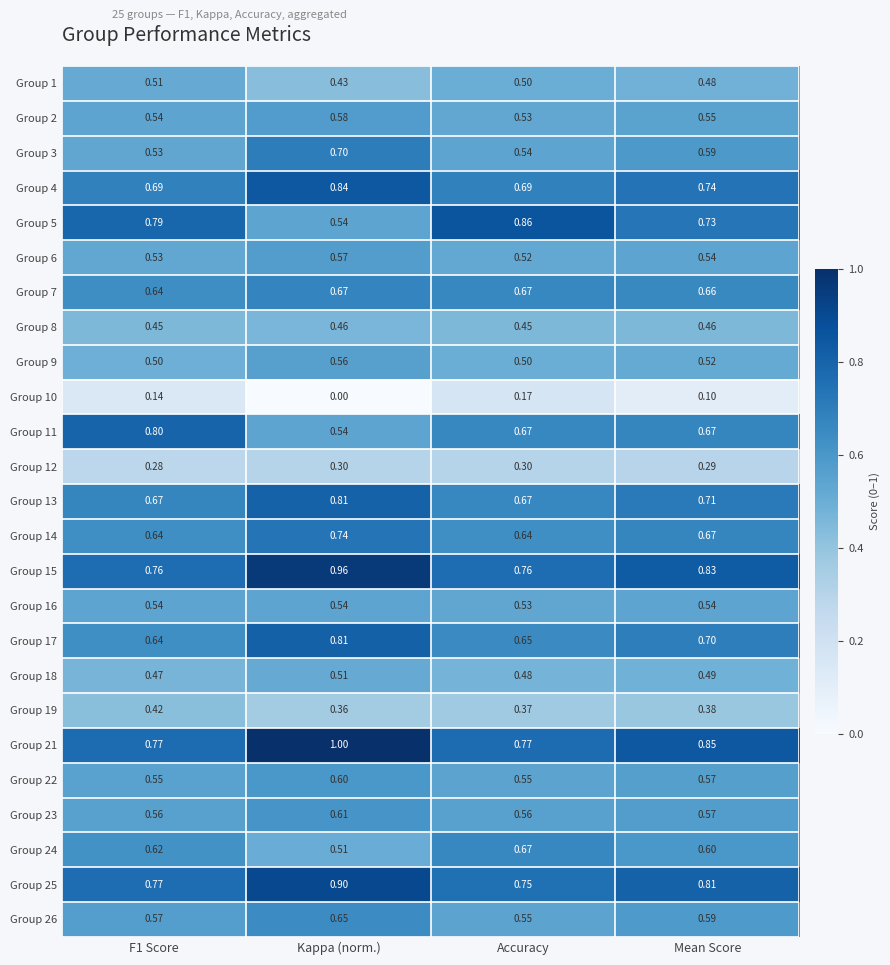

At which label is Group 25 closest to 0?

Accuracy